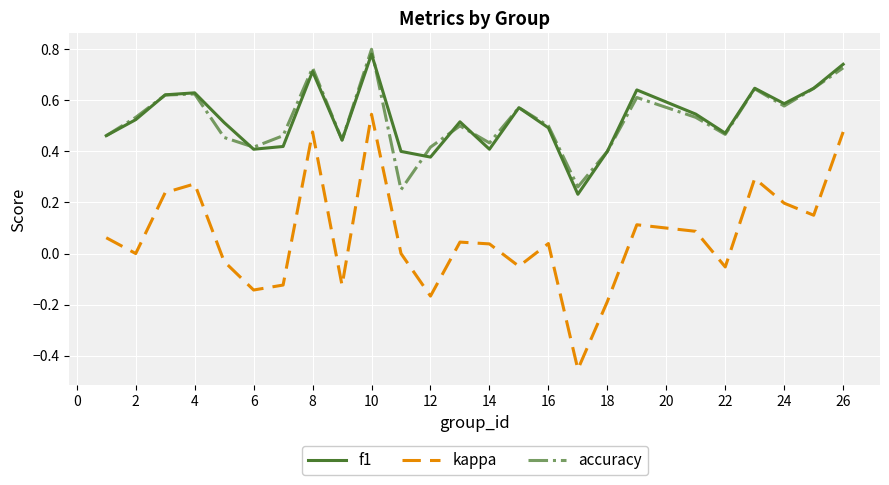

True or false: kappa and f1 intersect in this chart.

False